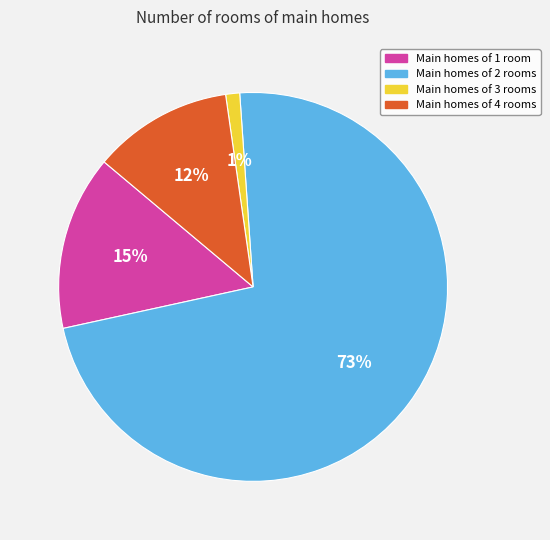

To the nearest percent, what is the average slice percentage?

25%